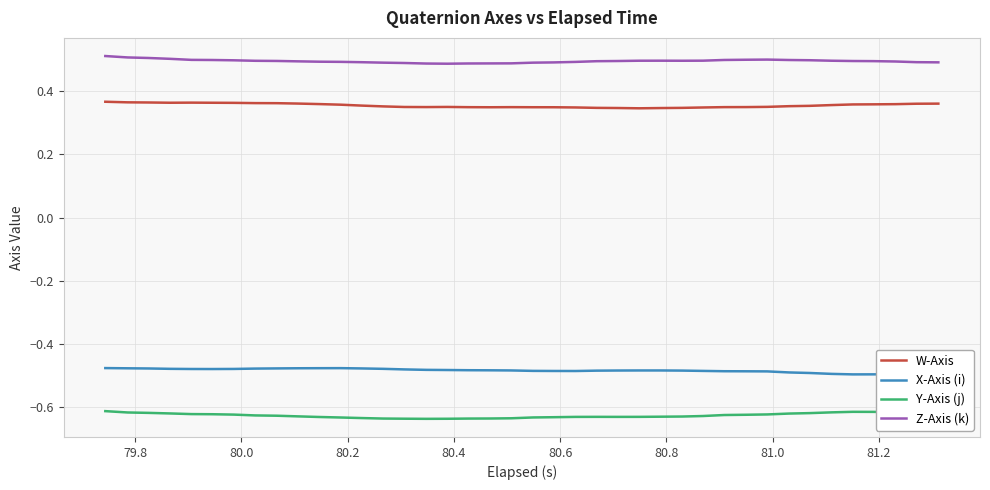

Reading right to left, list all the values displayed in this chart.

W-Axis: 0.4	0.4	0.4	0.4	0.4	0.4	0.4	0.4	0.4	0.4	0.4	0.3	0.3	0.3	0.3	0.3	0.3	0.3	0.3	0.3	0.3	0.3	0.3	0.4	0.4	0.4	0.4	0.4	0.4	0.4	0.4	0.4	0.4	0.4	0.4	0.4	0.4	0.4	0.4	0.4
X-Axis (i): -0.5	-0.5	-0.5	-0.5	-0.5	-0.5	-0.5	-0.5	-0.5	-0.5	-0.5	-0.5	-0.5	-0.5	-0.5	-0.5	-0.5	-0.5	-0.5	-0.5	-0.5	-0.5	-0.5	-0.5	-0.5	-0.5	-0.5	-0.5	-0.5	-0.5	-0.5	-0.5	-0.5	-0.5	-0.5	-0.5	-0.5	-0.5	-0.5	-0.5
Y-Axis (j): -0.6	-0.6	-0.6	-0.6	-0.6	-0.6	-0.6	-0.6	-0.6	-0.6	-0.6	-0.6	-0.6	-0.6	-0.6	-0.6	-0.6	-0.6	-0.6	-0.6	-0.6	-0.6	-0.6	-0.6	-0.6	-0.6	-0.6	-0.6	-0.6	-0.6	-0.6	-0.6	-0.6	-0.6	-0.6	-0.6	-0.6	-0.6	-0.6	-0.6
Z-Axis (k): 0.5	0.5	0.5	0.5	0.5	0.5	0.5	0.5	0.5	0.5	0.5	0.5	0.5	0.5	0.5	0.5	0.5	0.5	0.5	0.5	0.5	0.5	0.5	0.5	0.5	0.5	0.5	0.5	0.5	0.5	0.5	0.5	0.5	0.5	0.5	0.5	0.5	0.5	0.5	0.5